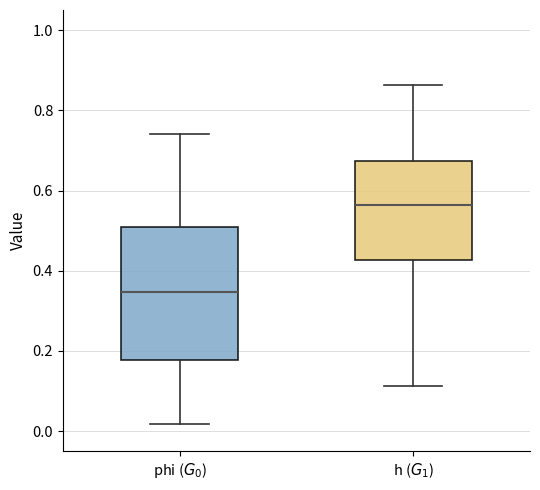

Where is the upper edge of the box for h ($G_1$) on the y-axis? The values are not printed on the chart, so give them approximately, as read against the axis.

0.68